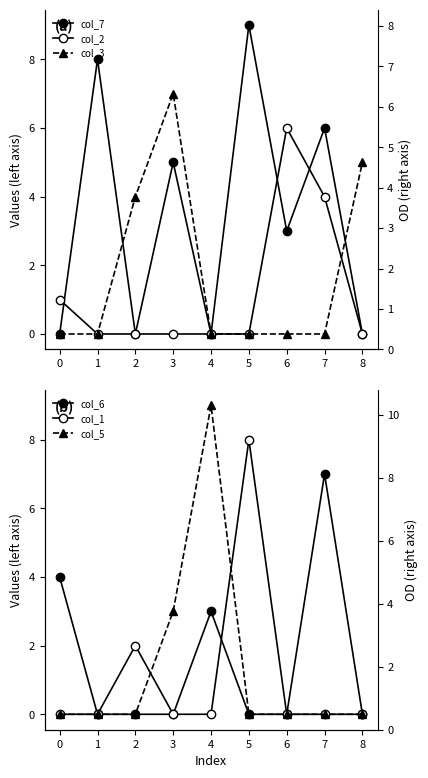

Between 1 and 3, which series saw the biggest shift?

col_3